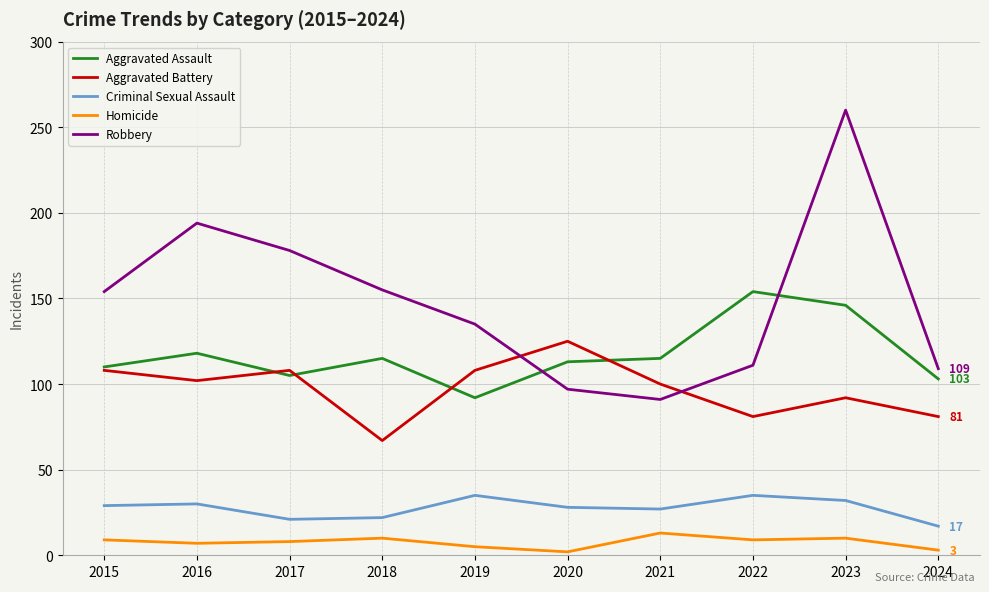

True or false: Homicide and Criminal Sexual Assault cross at least once.

False